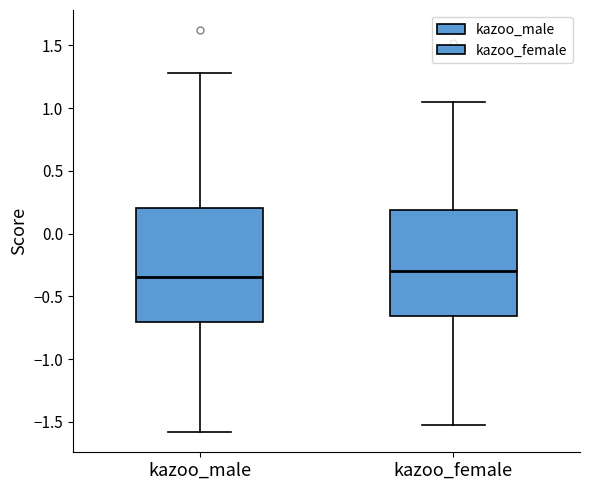

Reading left to right, read every box against the y-axis: the position of its median line, the range the box covers, and the ends of its whiskers. The values are not printed on the chart, so give them approximately, as read against the axis.

kazoo_male: median -0.35, box -0.70 to 0.20, whiskers -1.60 to 1.30
kazoo_female: median -0.30, box -0.65 to 0.20, whiskers -1.55 to 1.05